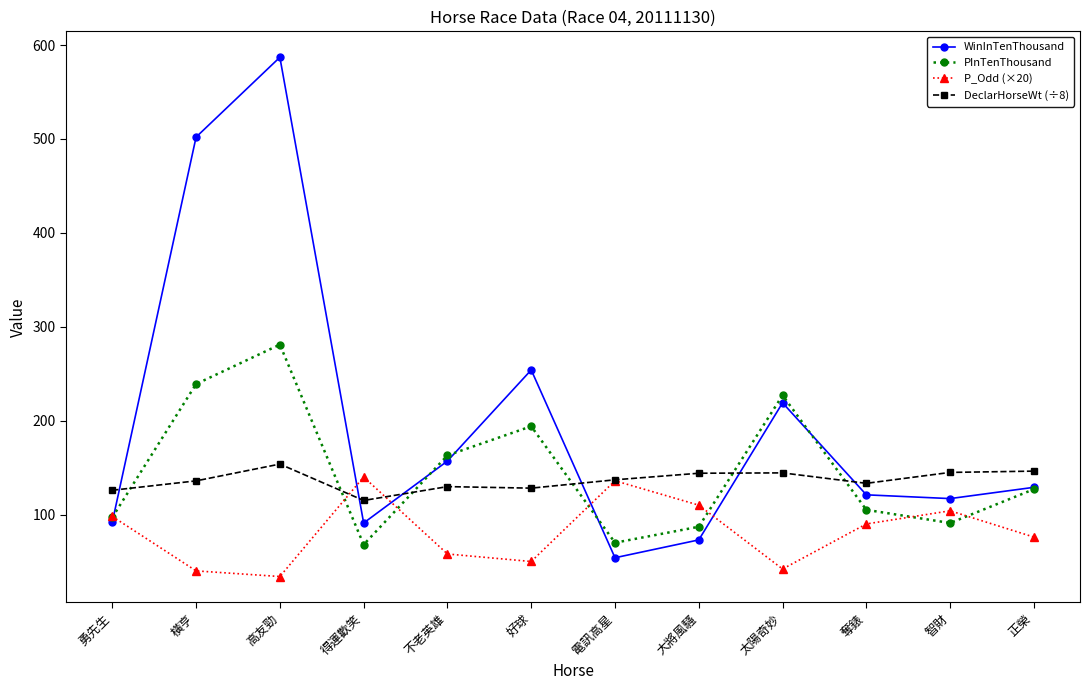

The DeclarHorseWt (÷8) series shows 144.4 at 太陽奇妙. True or false?

True